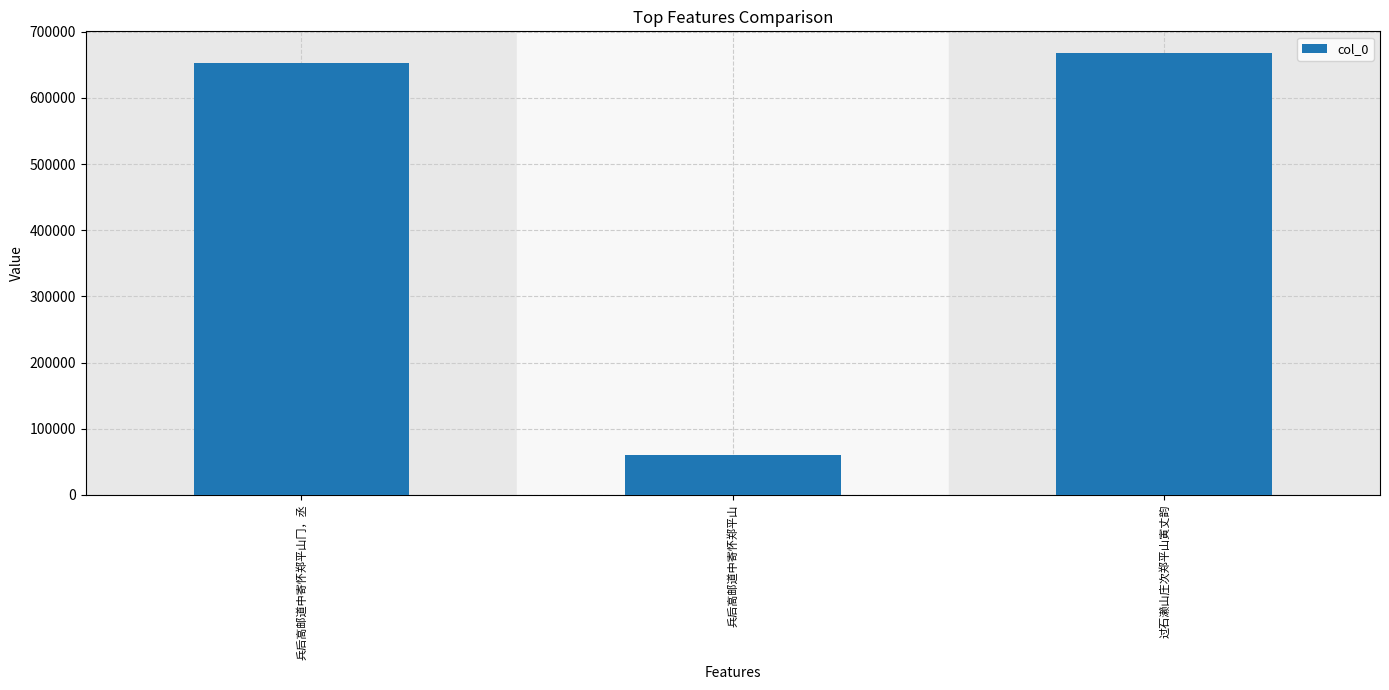

What is the label of the 2nd bar from the right?

兵后高邮道中寄怀郑平山